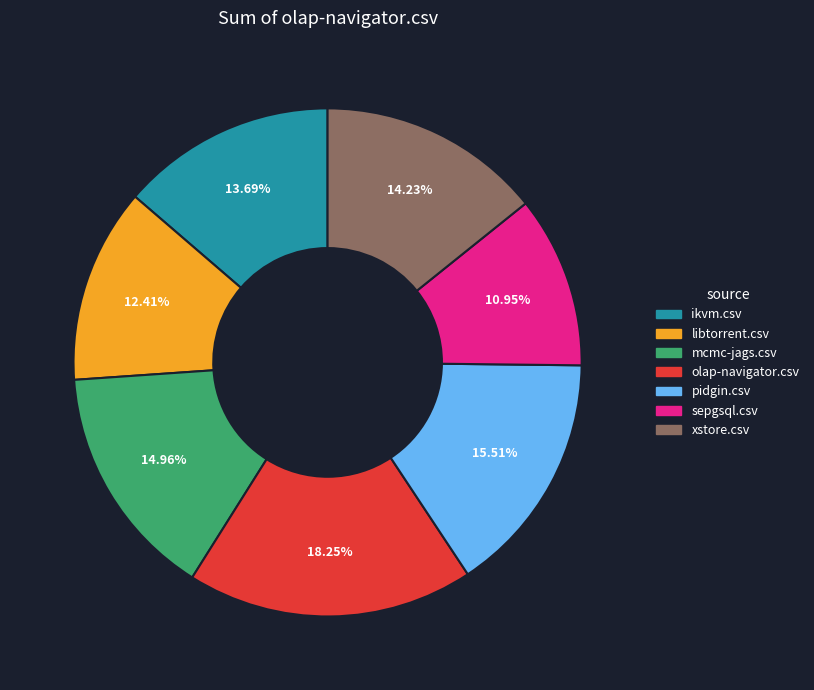

True or false: xstore.csv accounts for 7% of the total.

False